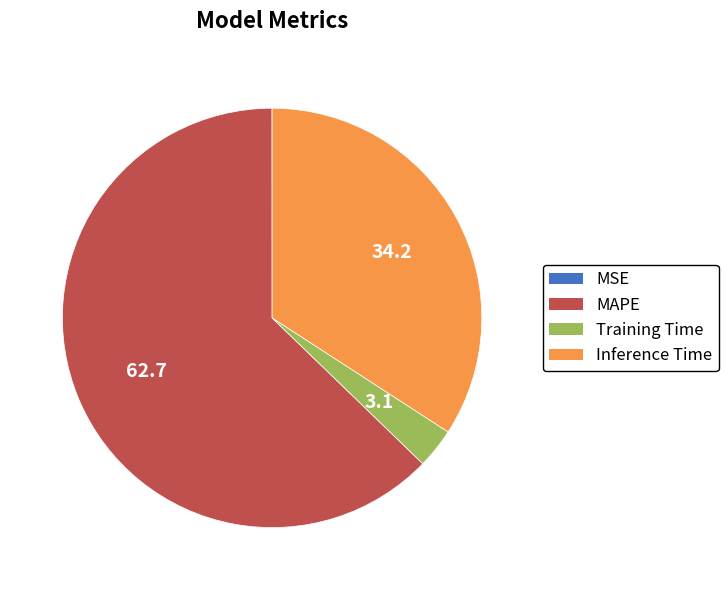

Is there any slice that represents more than half of the pie?

Yes